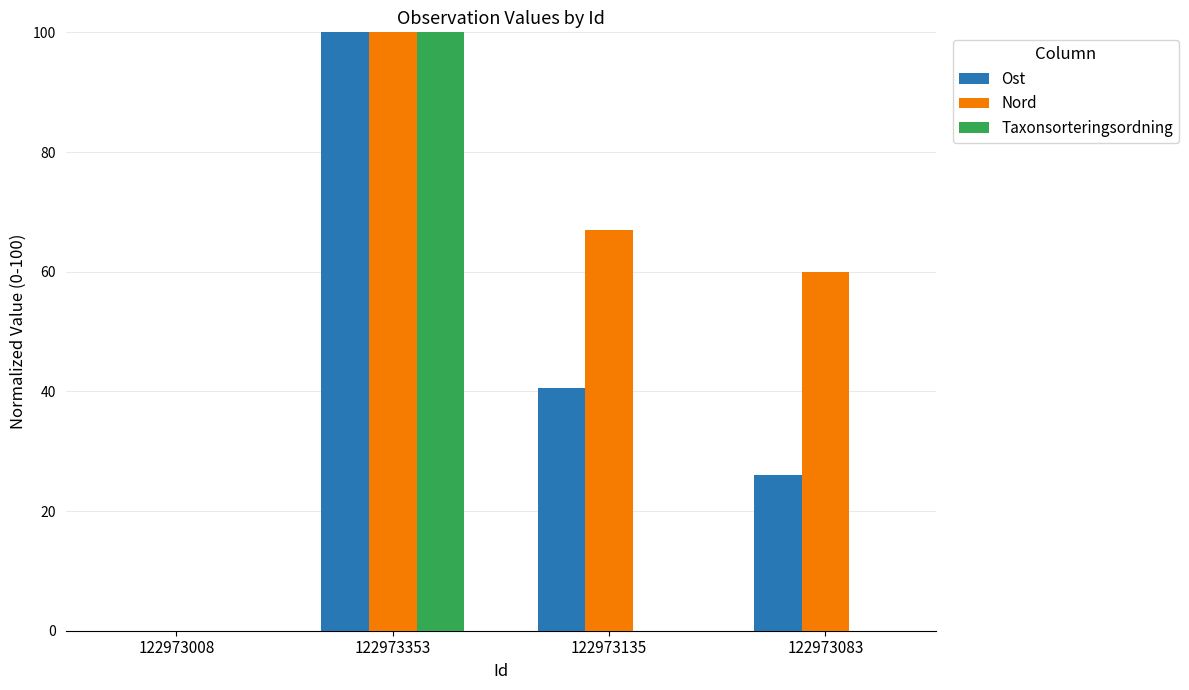

Is the value of Taxonsorteringsordning at 122973135 greater than the value of Nord at 122973083?

No